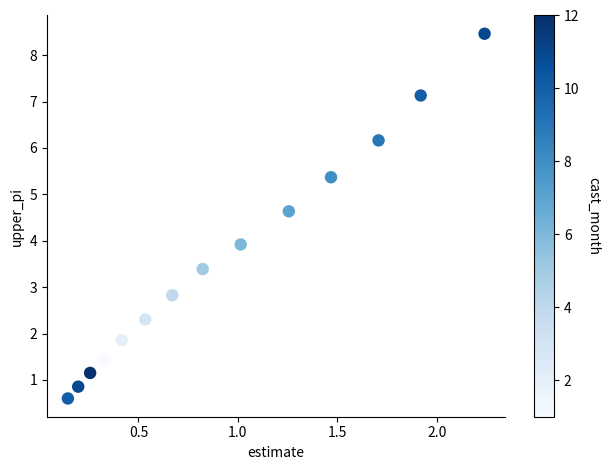

What is the range of Y values (max minus min)?

7.9